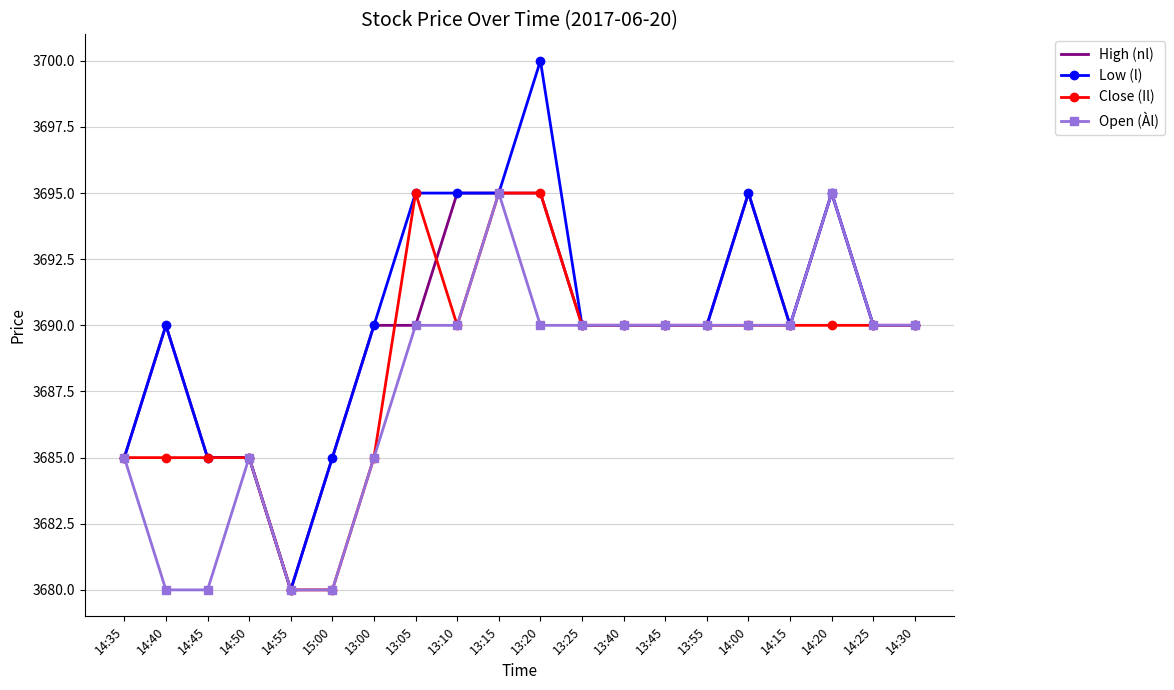

What is the total value across all series at 13:05?

14770